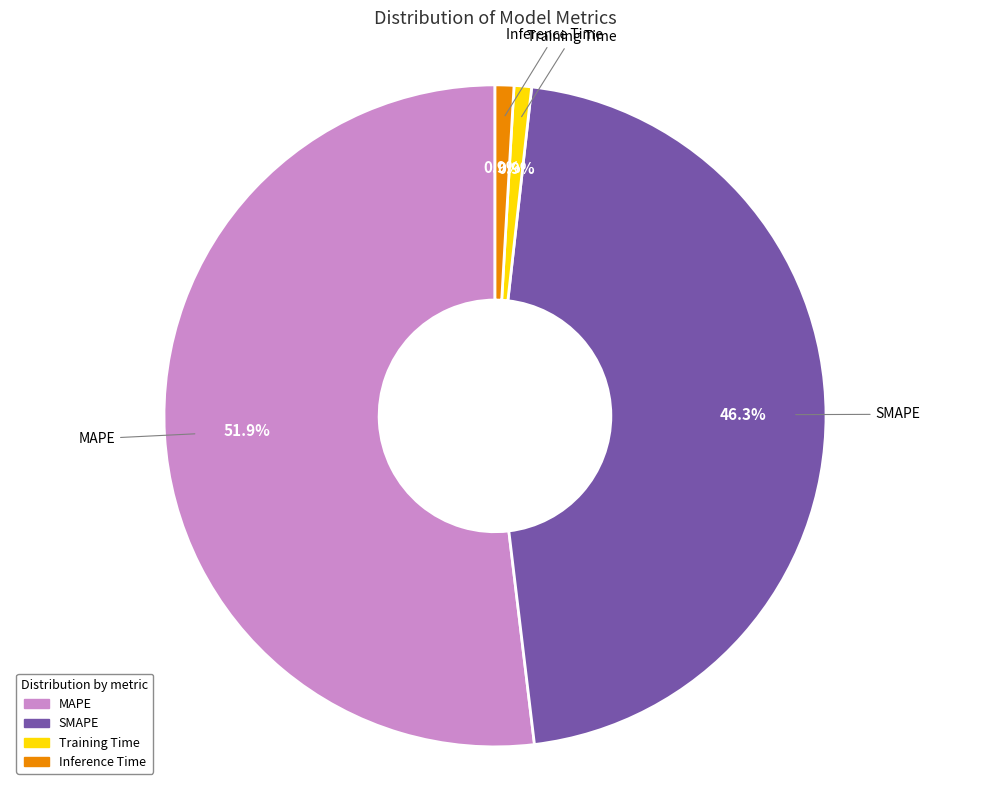

What is the largest slice in the pie chart?

MAPE